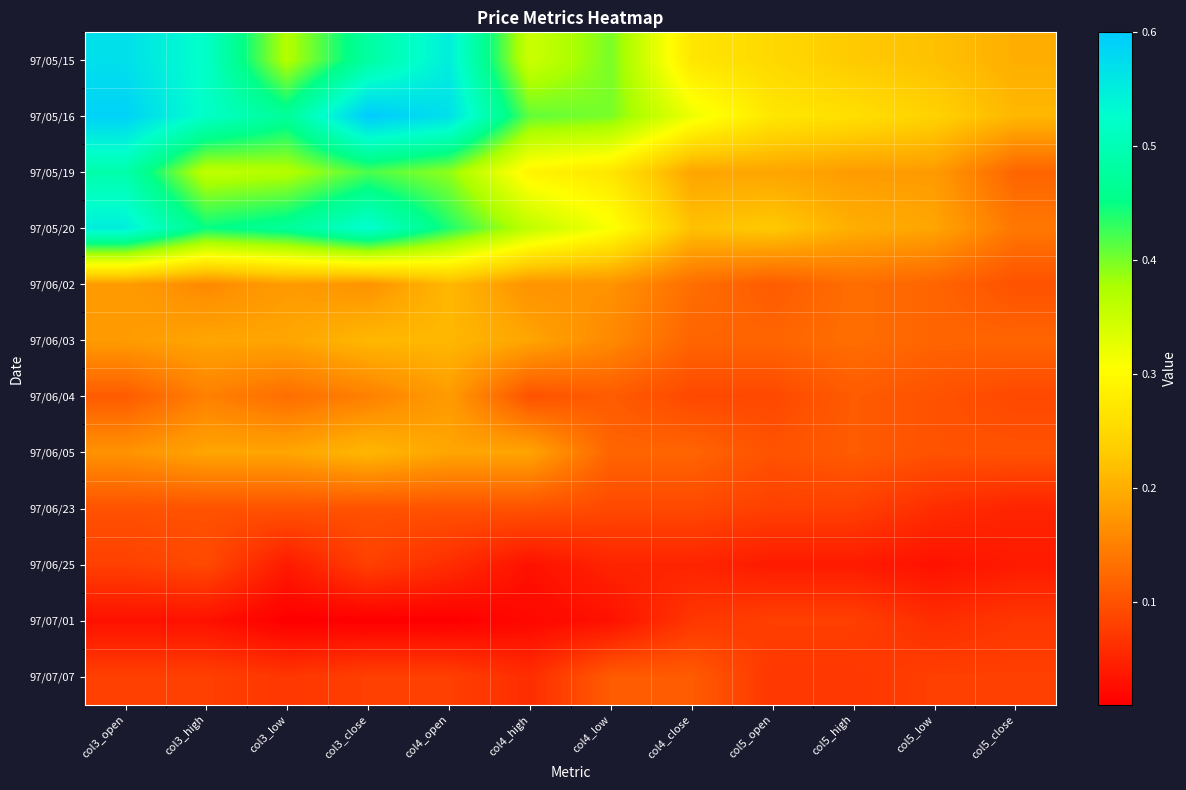

Which label corresponds to the smallest value in the chart?

col3_low